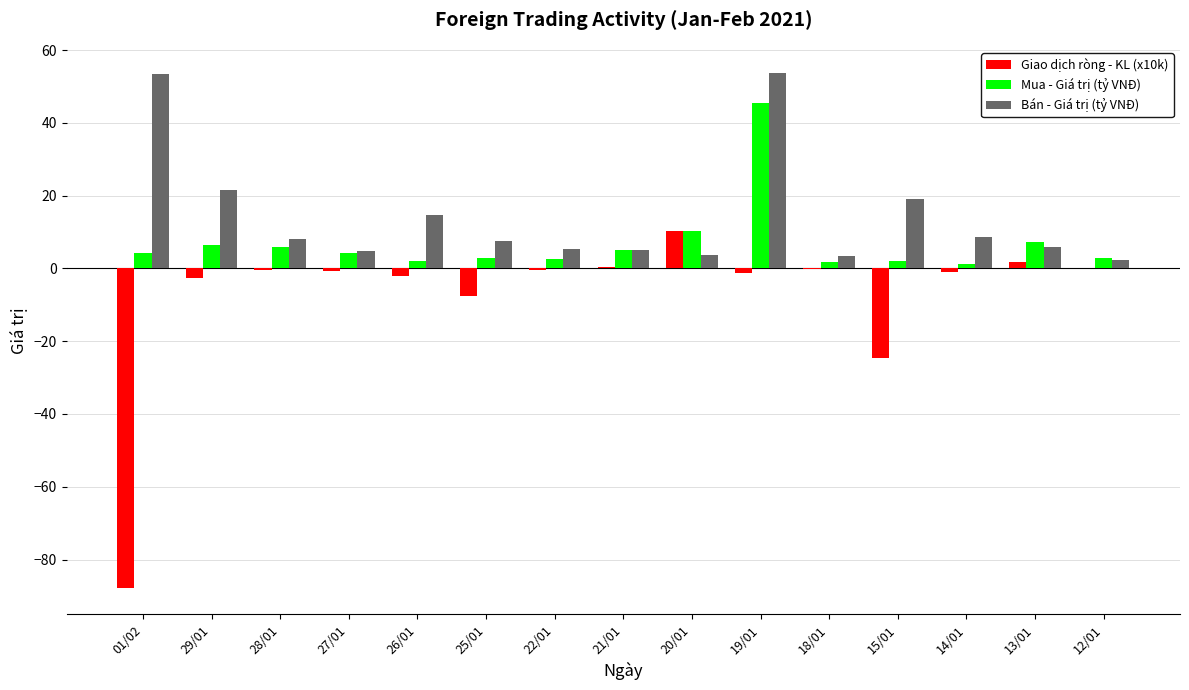

What is the highest value of the Bán - Giá trị (tỷ VNĐ) series?

53.8